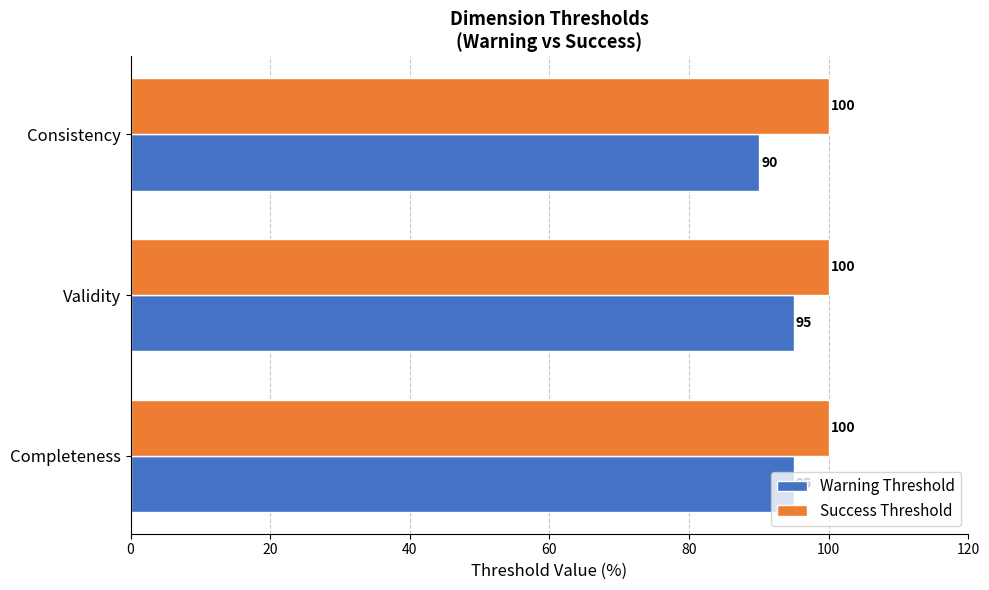

What is the total value across all series at Completeness?

195